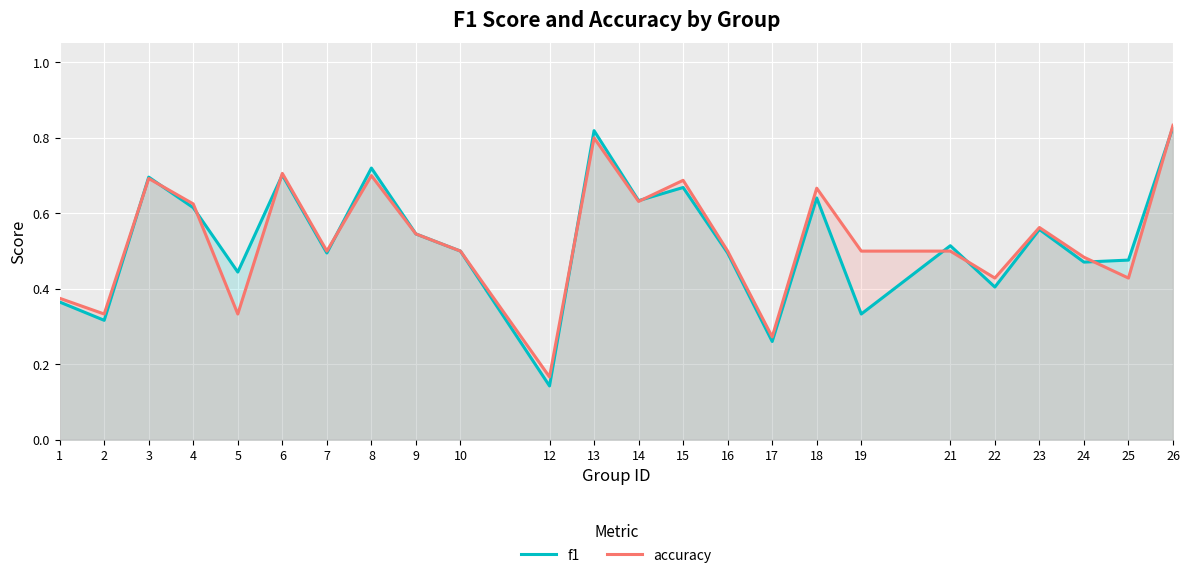

Where do f1 and accuracy first cross each other?

2 and 3